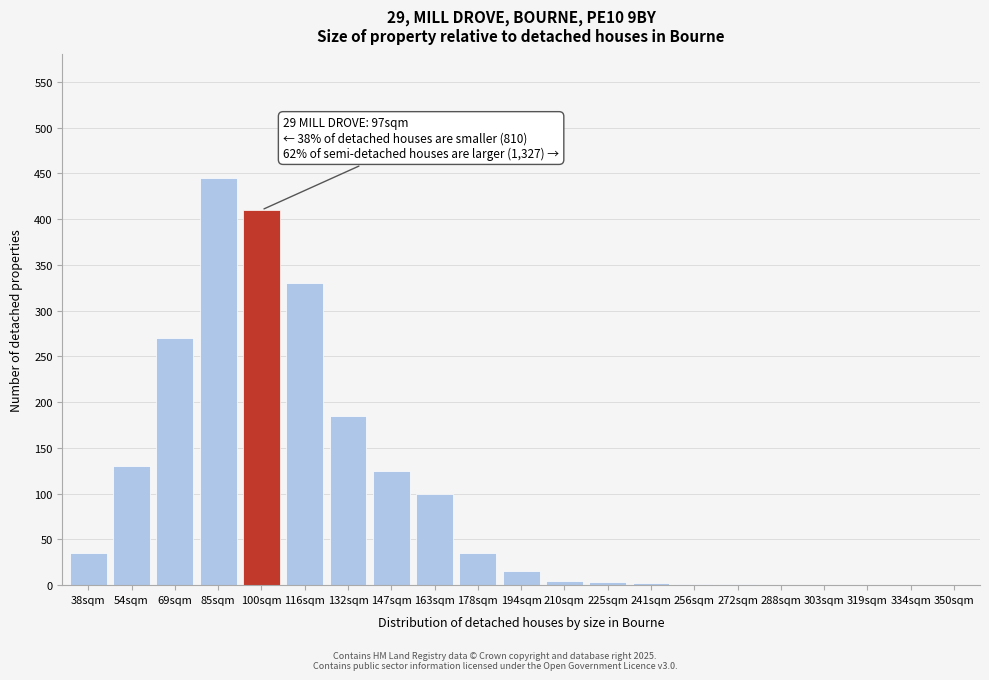

Between 100sqm and 69sqm, which is larger?

100sqm